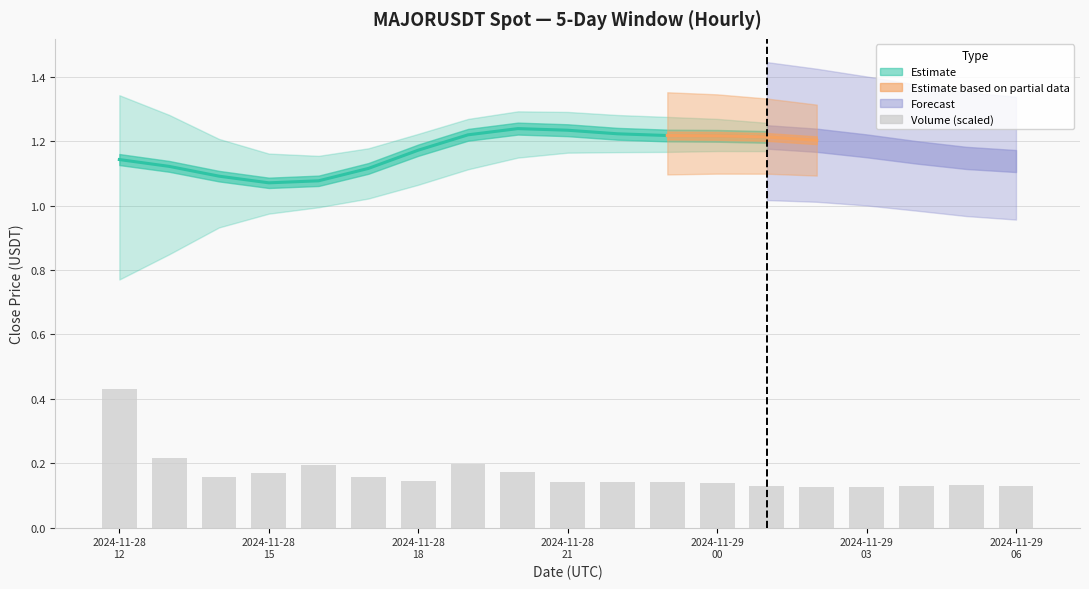

Are the bars horizontal?

No